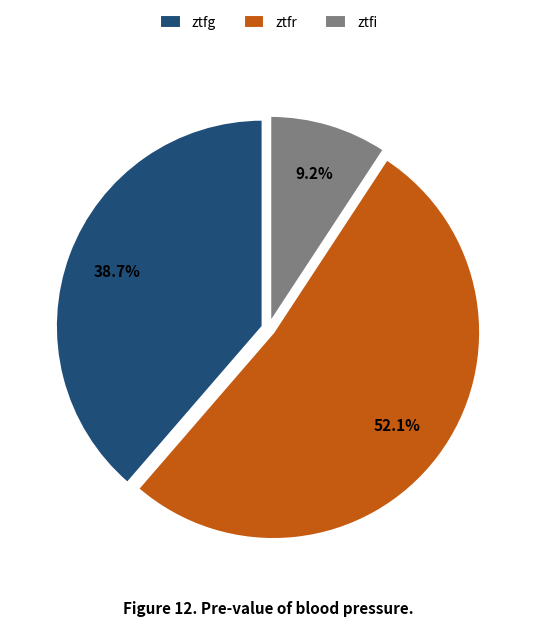

To the nearest percent, what is the combined percentage of ztfg and ztfr?

91%